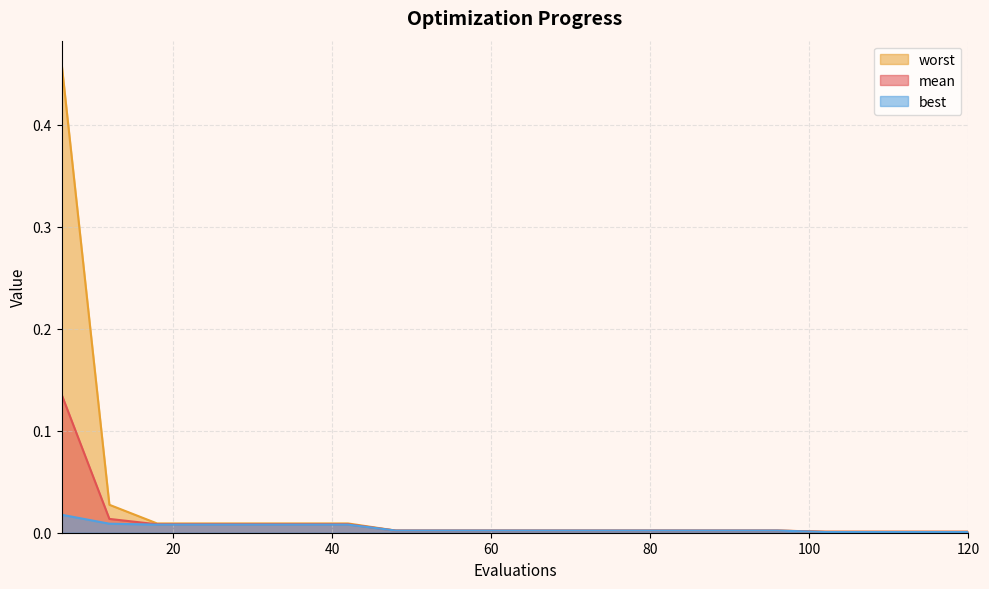

At which label does best reach its peak?

6